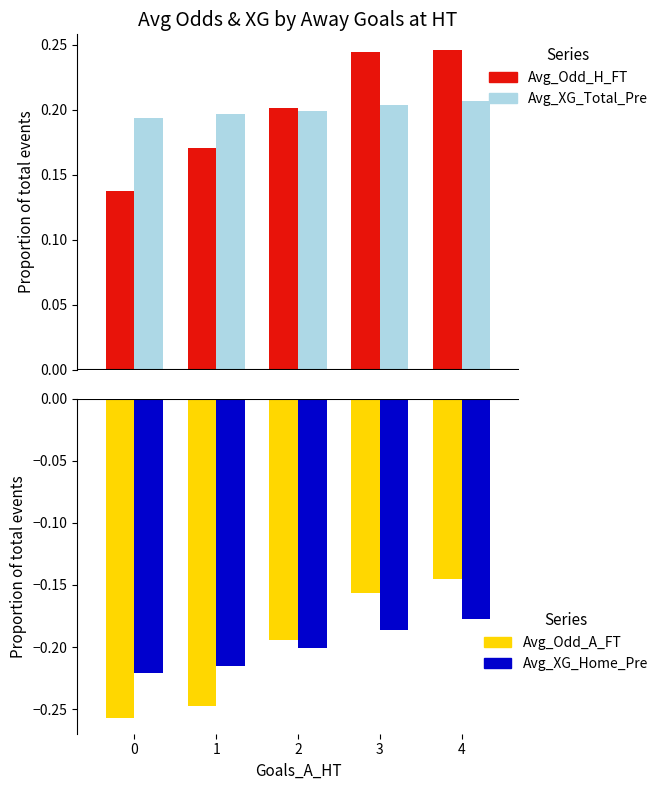

Which series changed the most between 1 and 2?

Avg_Odd_A_FT